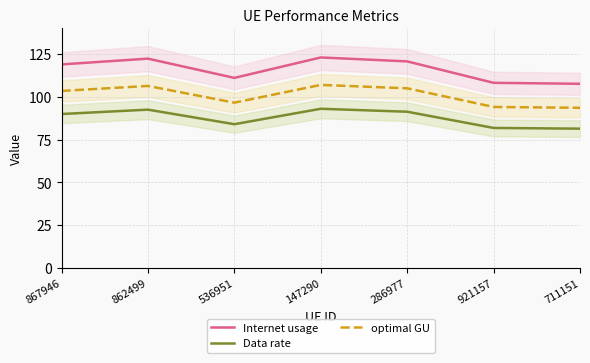

Count the number of data series in this chart.

3